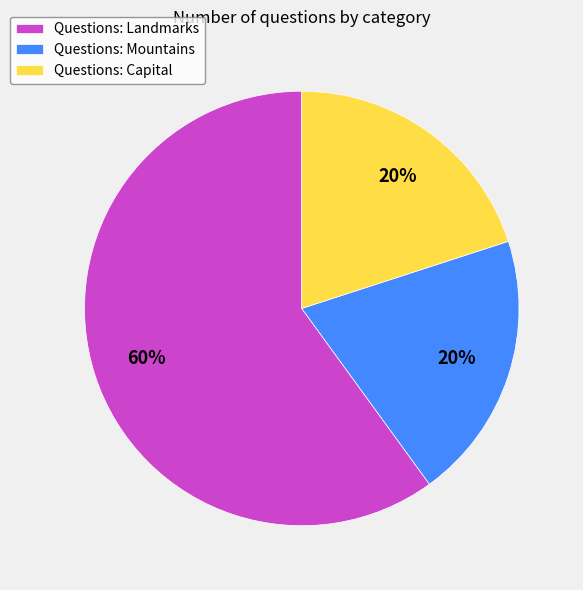

Which slice is the largest?

Questions: Landmarks